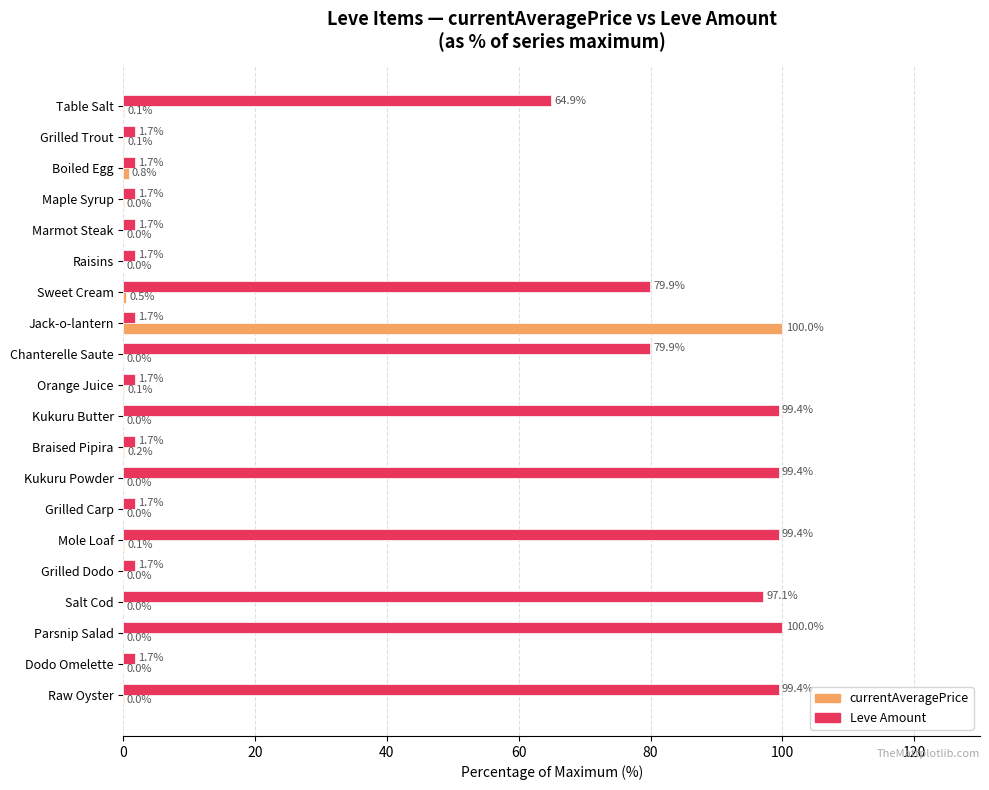

The Leve Amount series shows 1.7 at Jack-o-lantern. True or false?

True